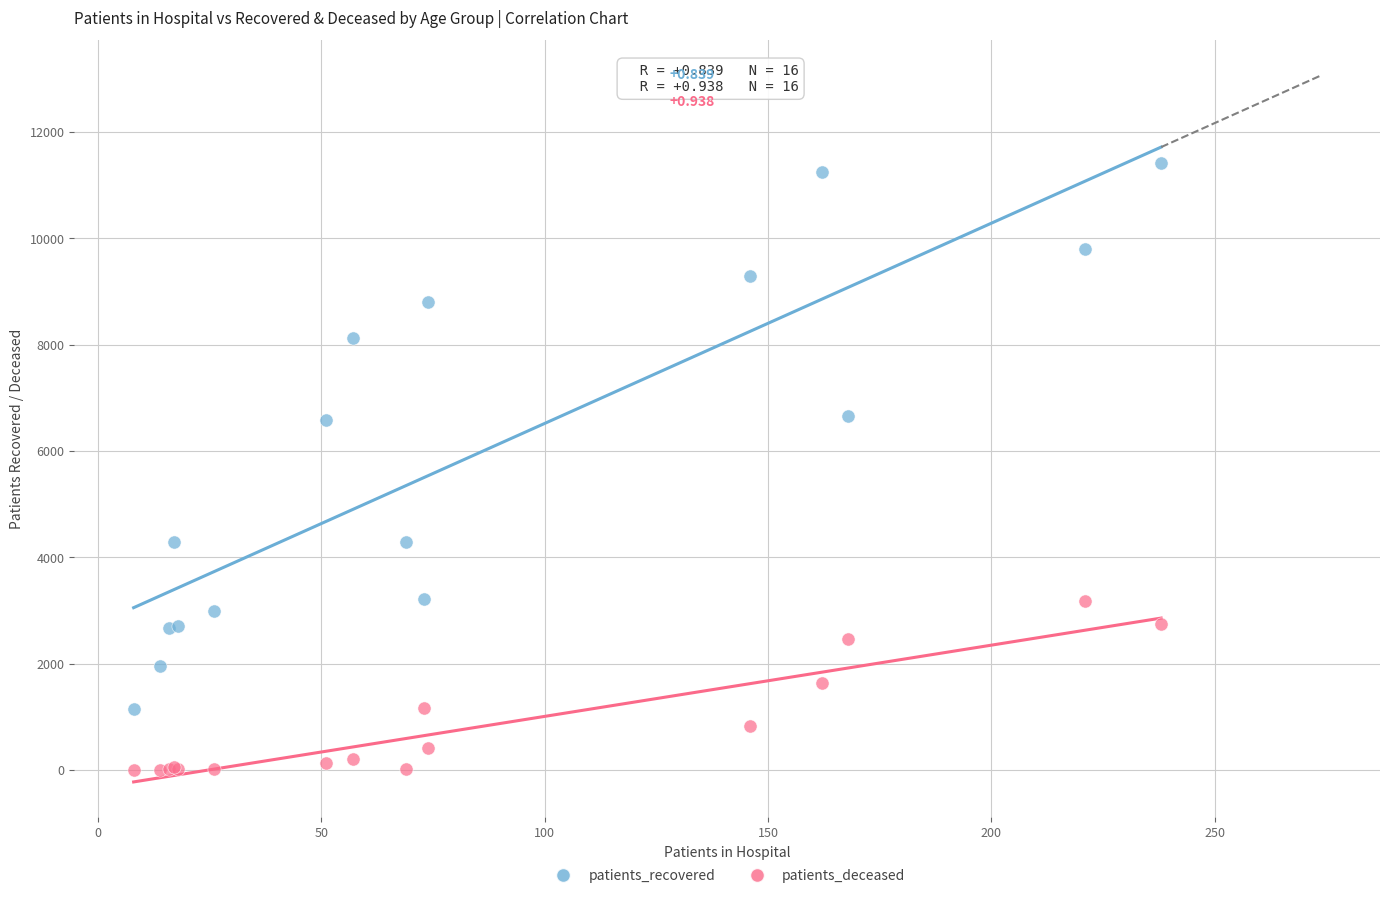

What are all the series names shown in the legend?

patients_recovered, patients_deceased